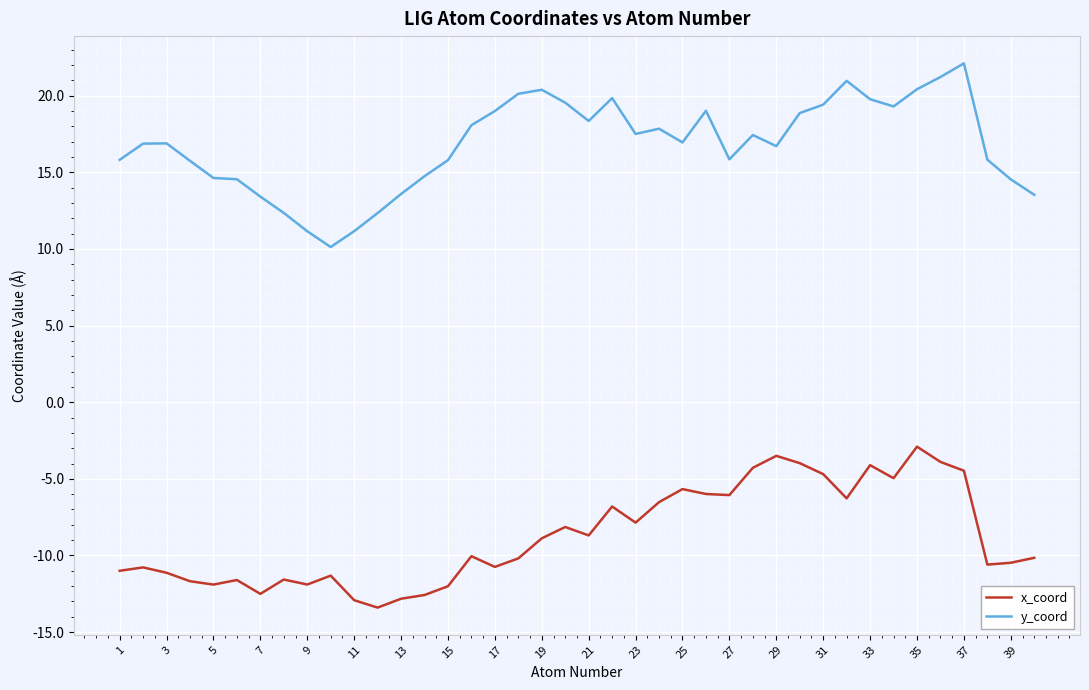

True or false: y_coord and x_coord intersect in this chart.

False